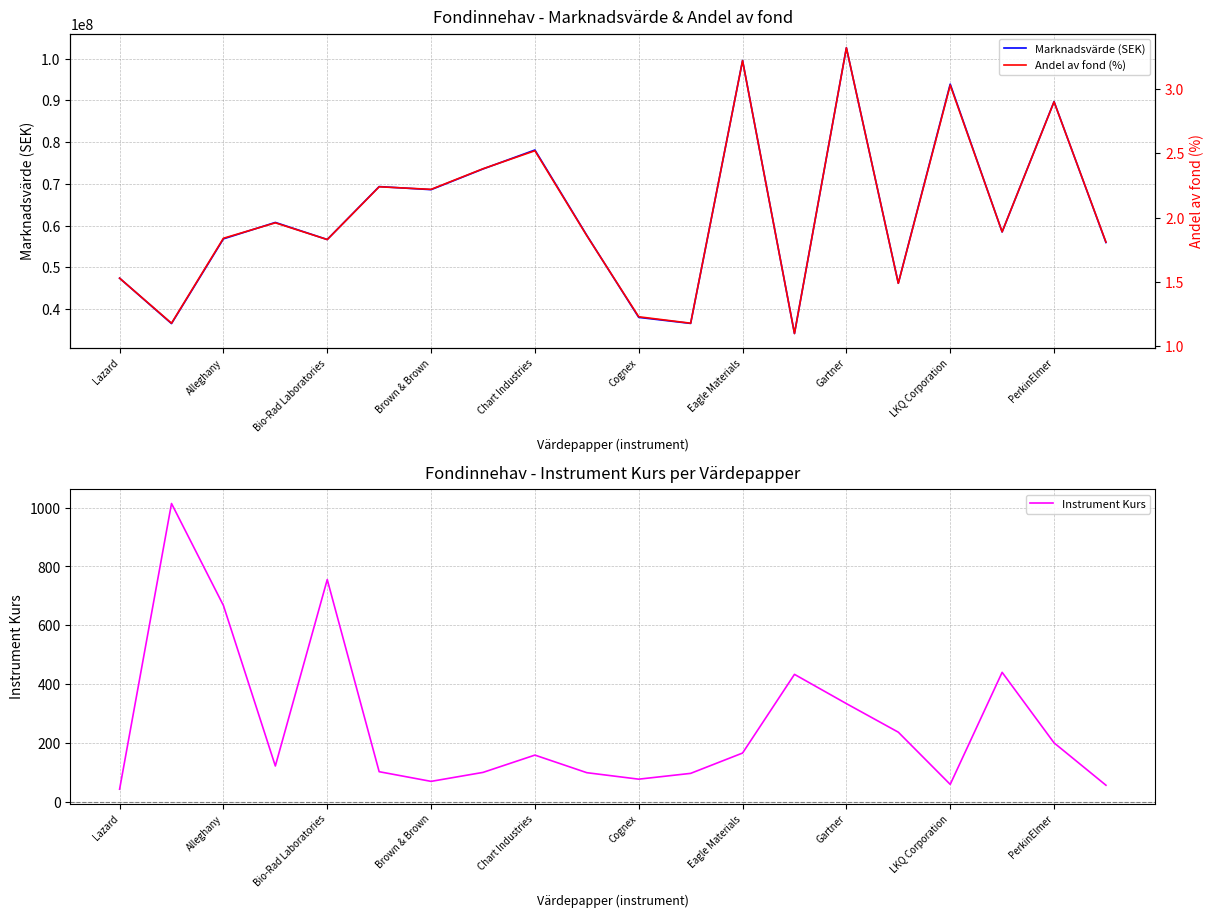

How many values in the Marknadsvärde (SEK) series are below 58465807?

10